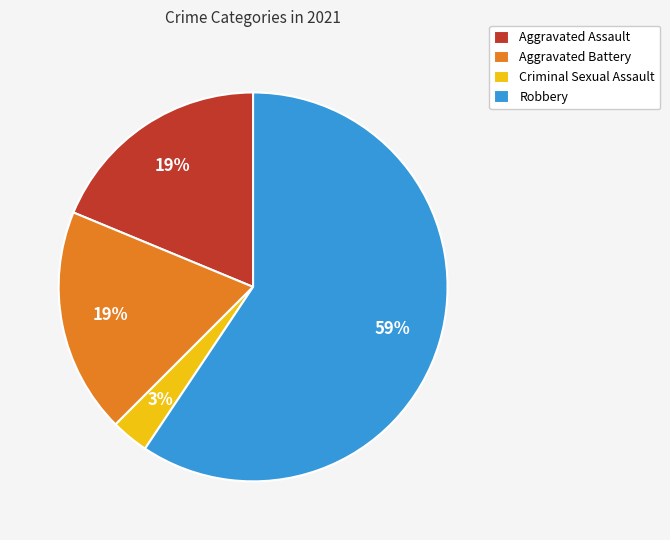

Count the number of slices in the pie.

4